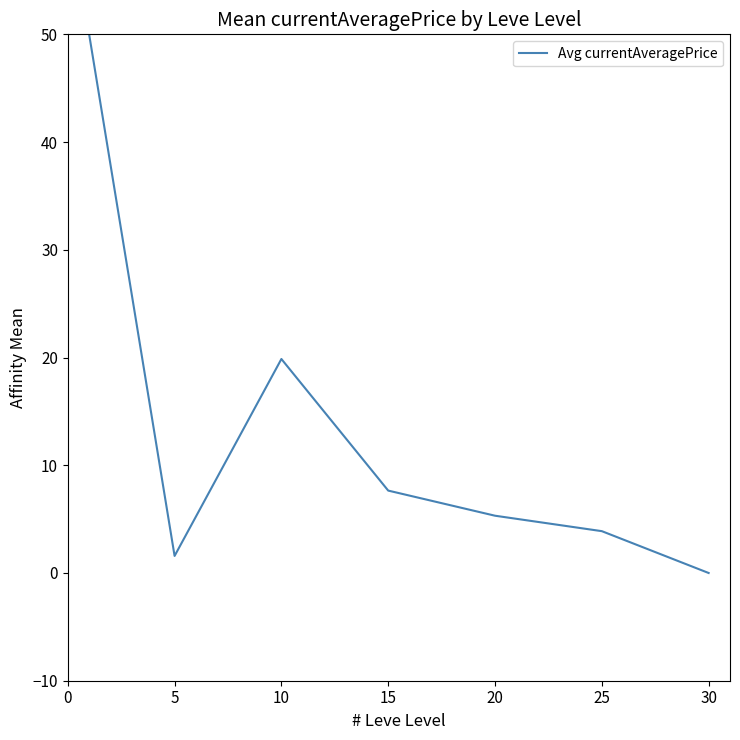

What is the sum of all values?

88.3